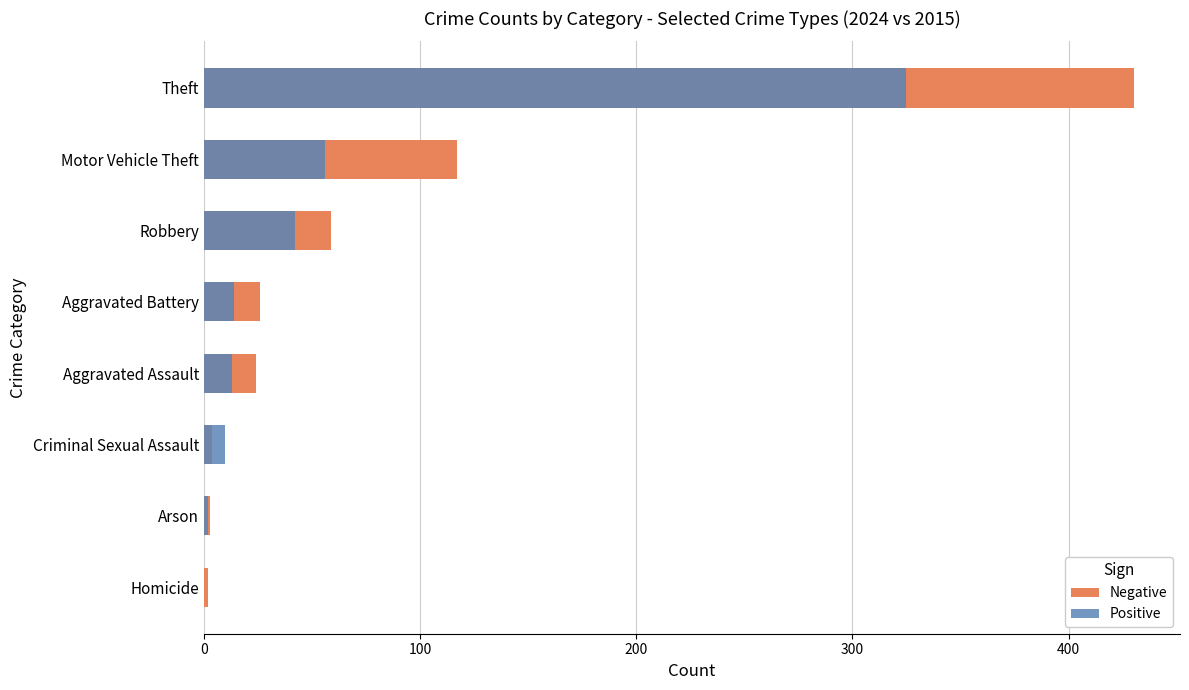

How many bars are there in total?

16